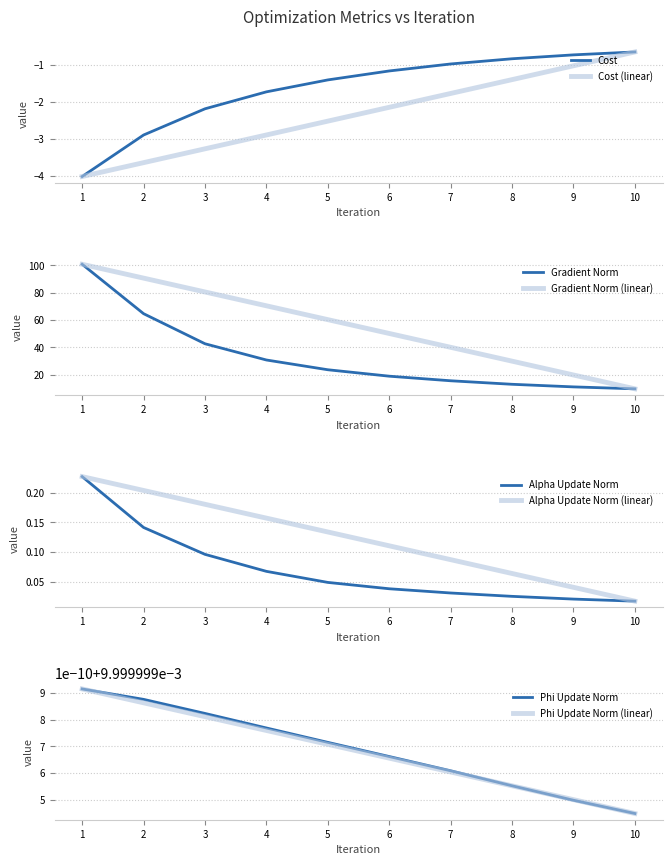

True or false: Alpha Update Norm and Gradient Norm cross at least once.

False